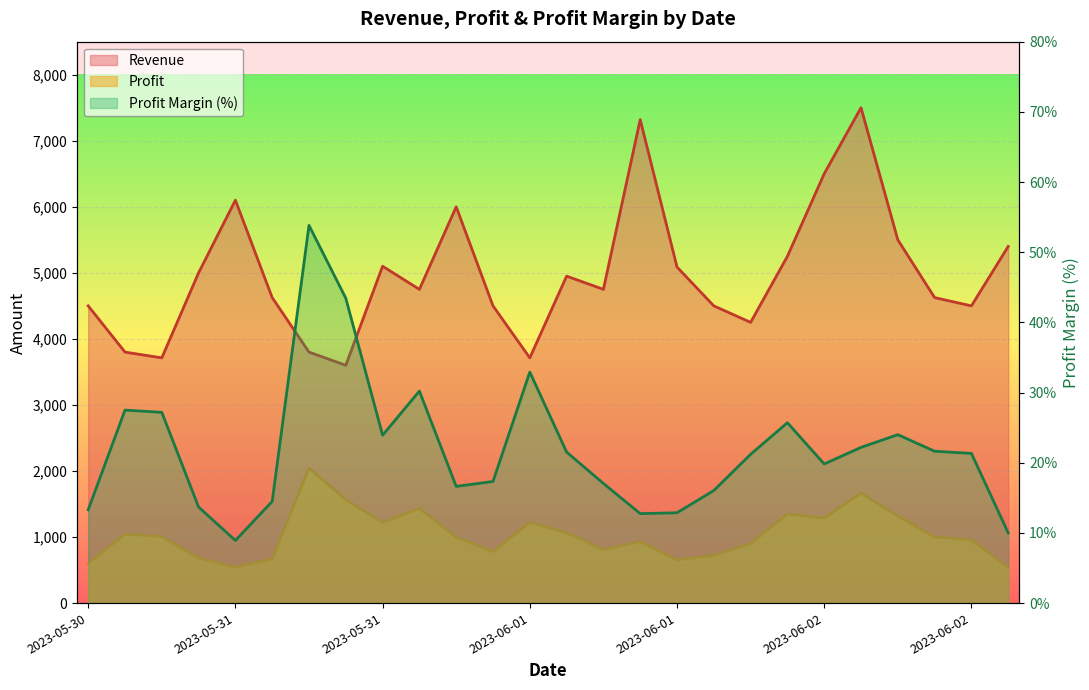

What is the total value across all series at 2023-06-02?

6624.7